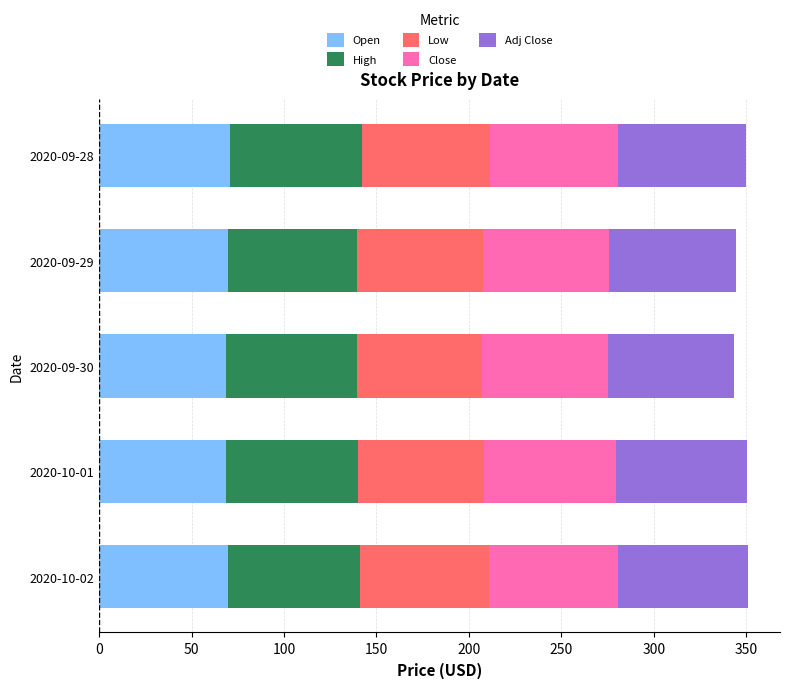

The Open series shows 18.0 at 2020-09-29. True or false?

False